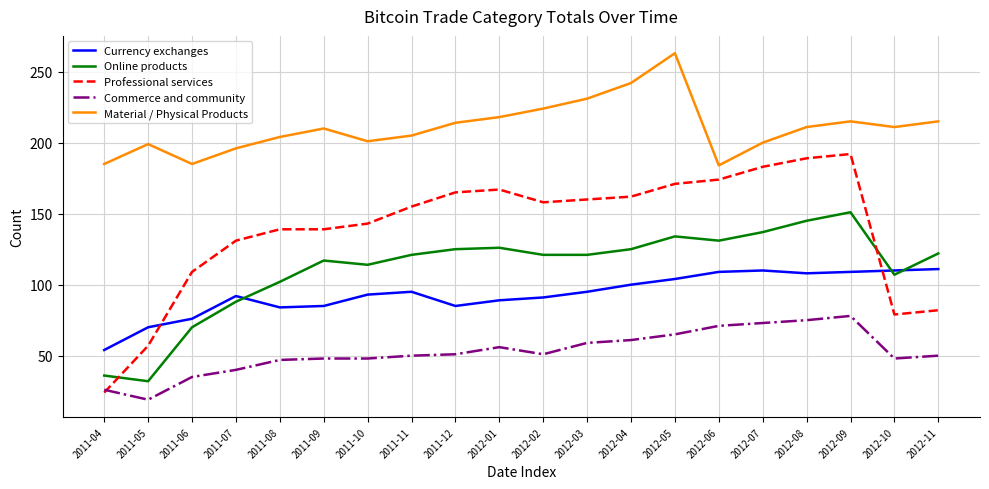

What is the sum of the Commerce and community values at 2011-04 and 2011-11?

76